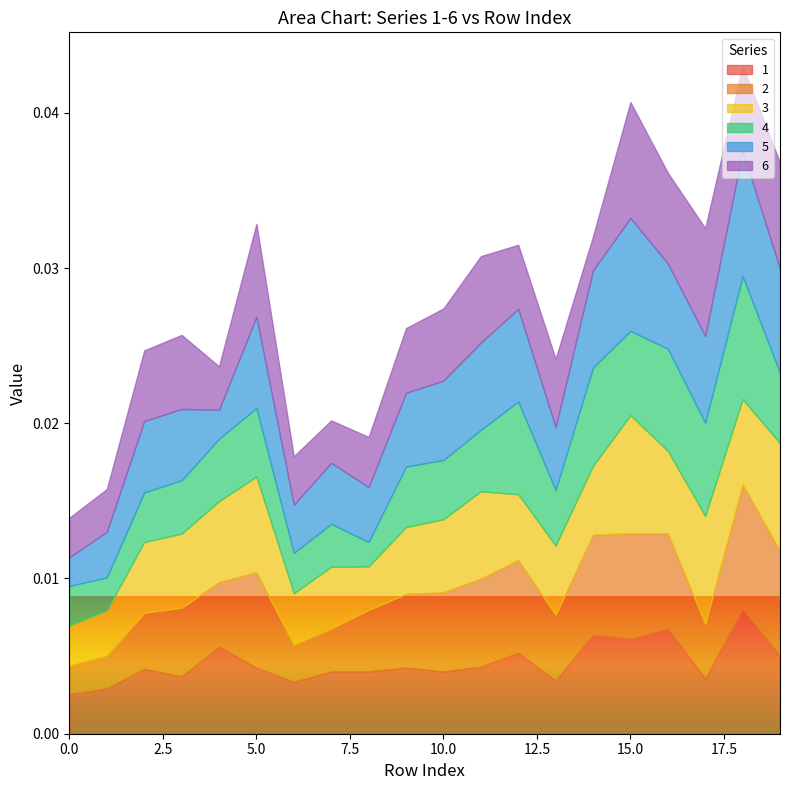

What is the sum of all 6 values?

0.1